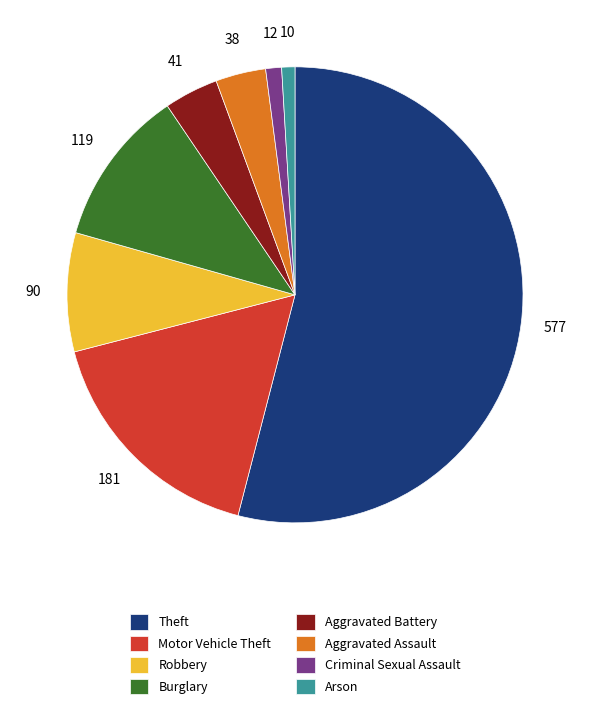

Combined, do Aggravated Battery and Criminal Sexual Assault account for over 50%?

No